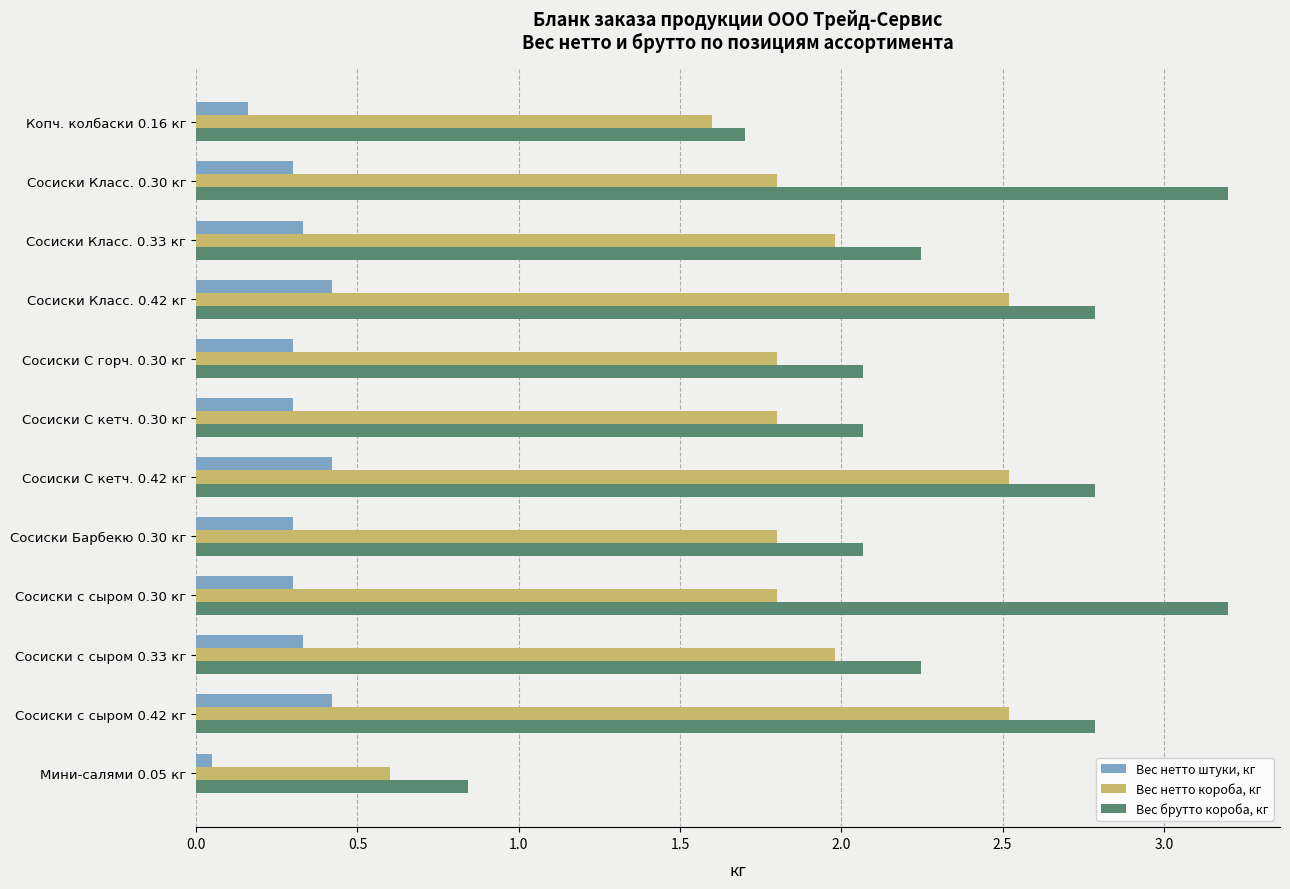

Which series has the widest spread of values?

Вес брутто короба, кг